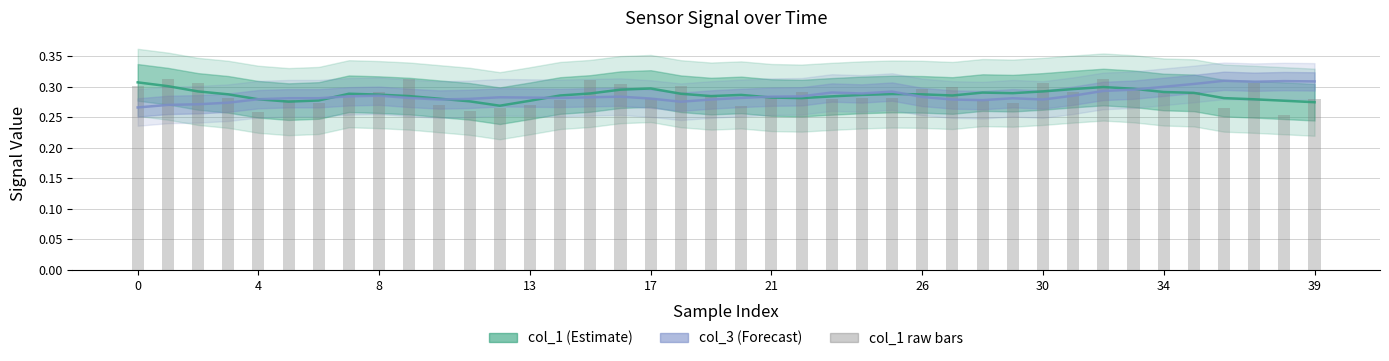

What is the label of the 18th bar from the right?

22